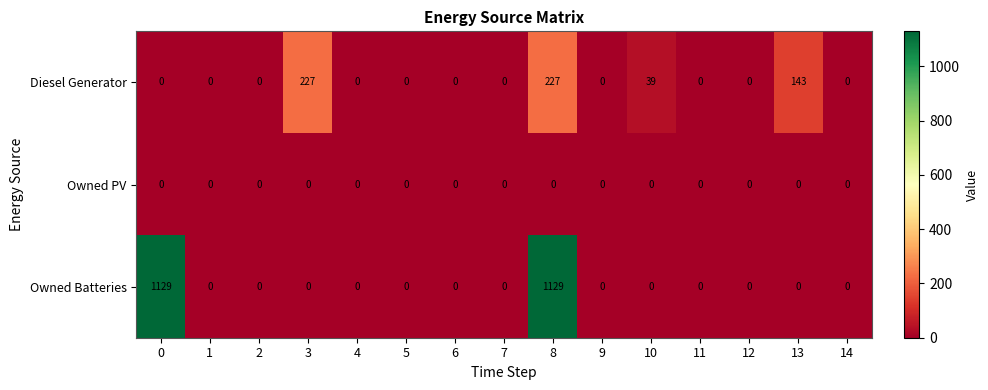

What is the greatest value displayed?

1129